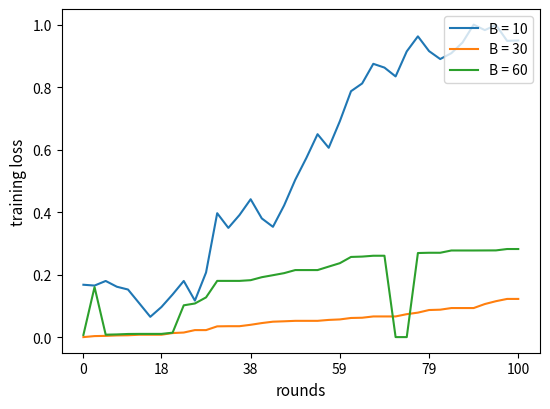

True or false: B = 30 and B = 10 cross at least once.

False